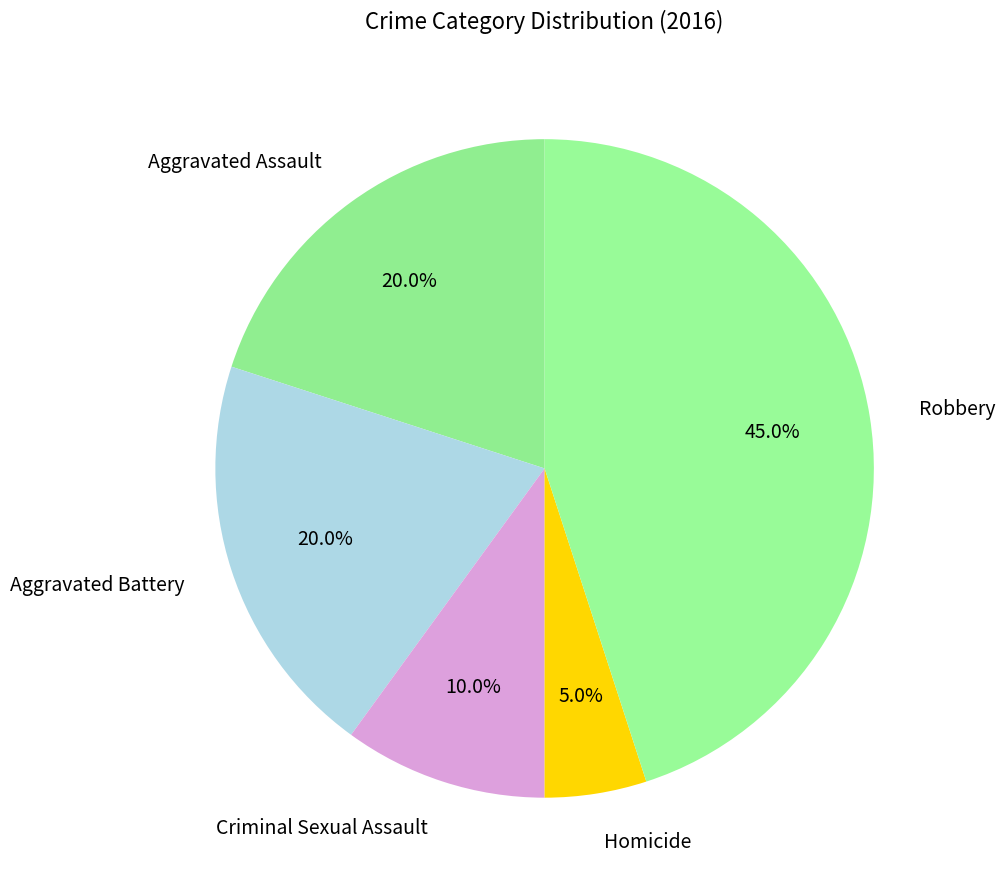

What percentage do Criminal Sexual Assault and Aggravated Battery together represent?

30.0%